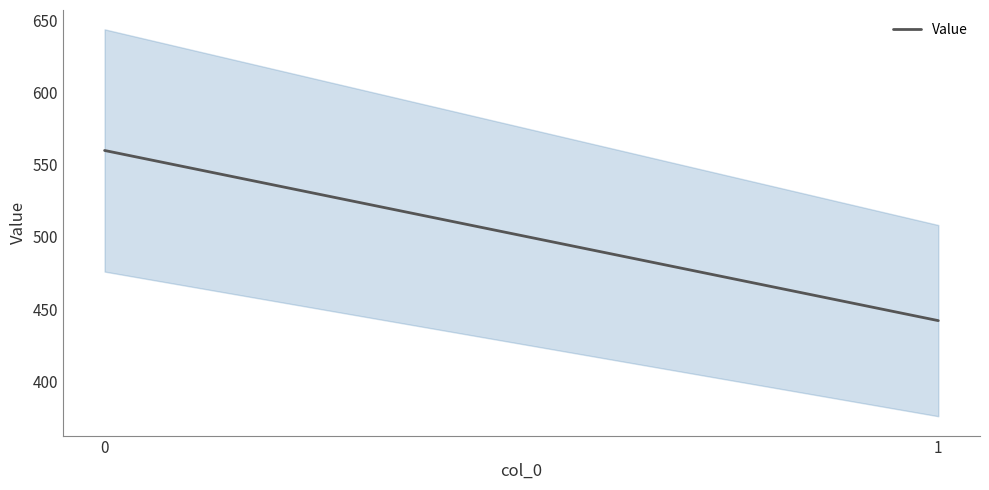

What is the maximum value shown in the chart?

560